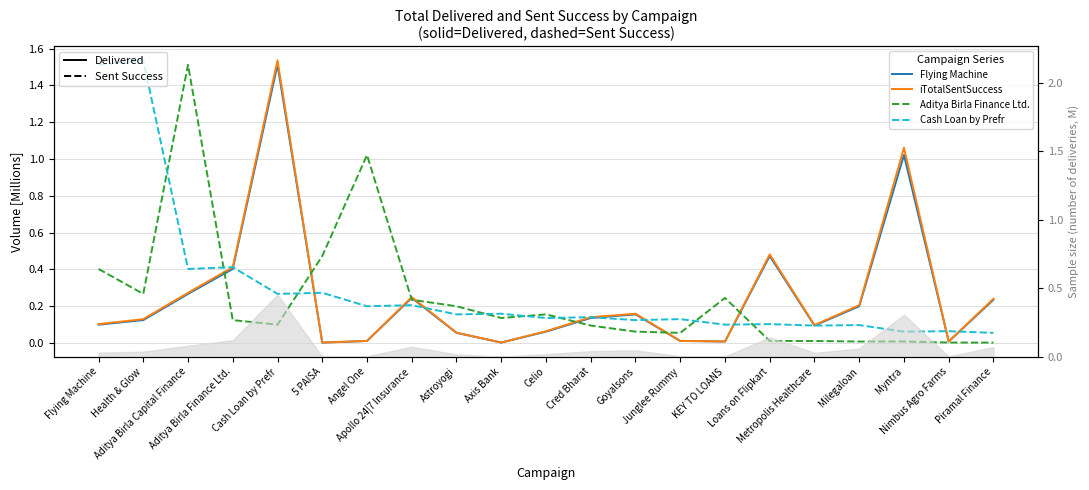

Between which two adjacent categories do iTotalSentSuccess and Aditya Birla Finance Ltd. first intersect?

Aditya Birla Capital Finance and Aditya Birla Finance Ltd.